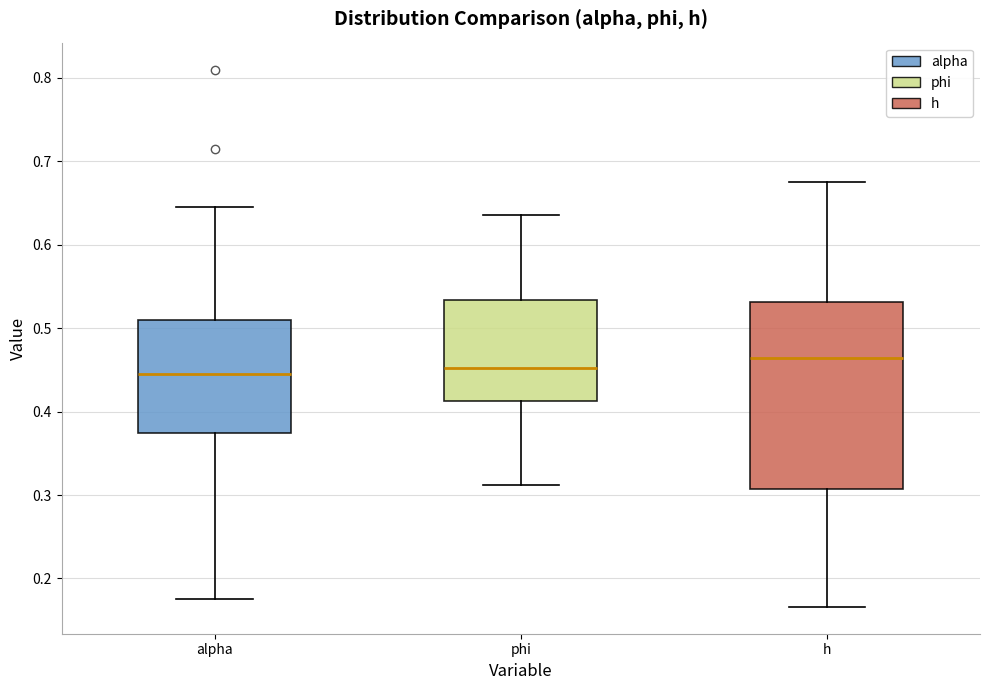

Comparing the boxes themselves (not the whiskers), which one is the tallest?

h